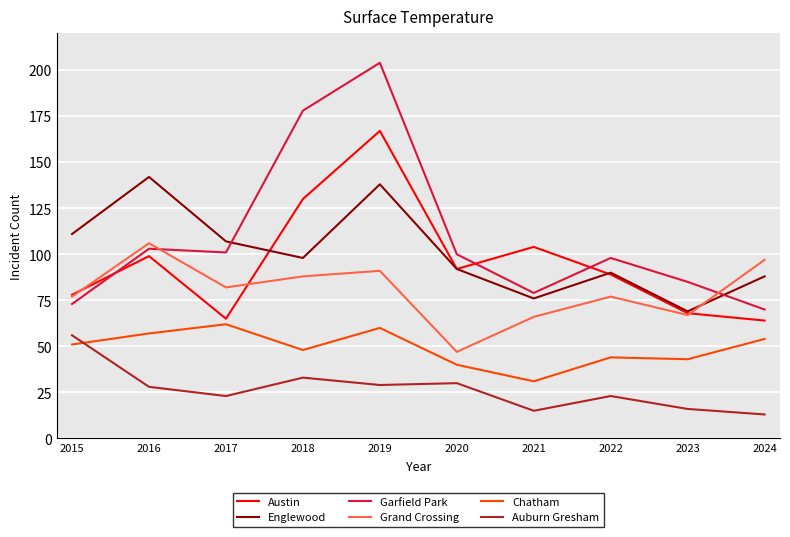

What is the lowest value of the Grand Crossing series?

47